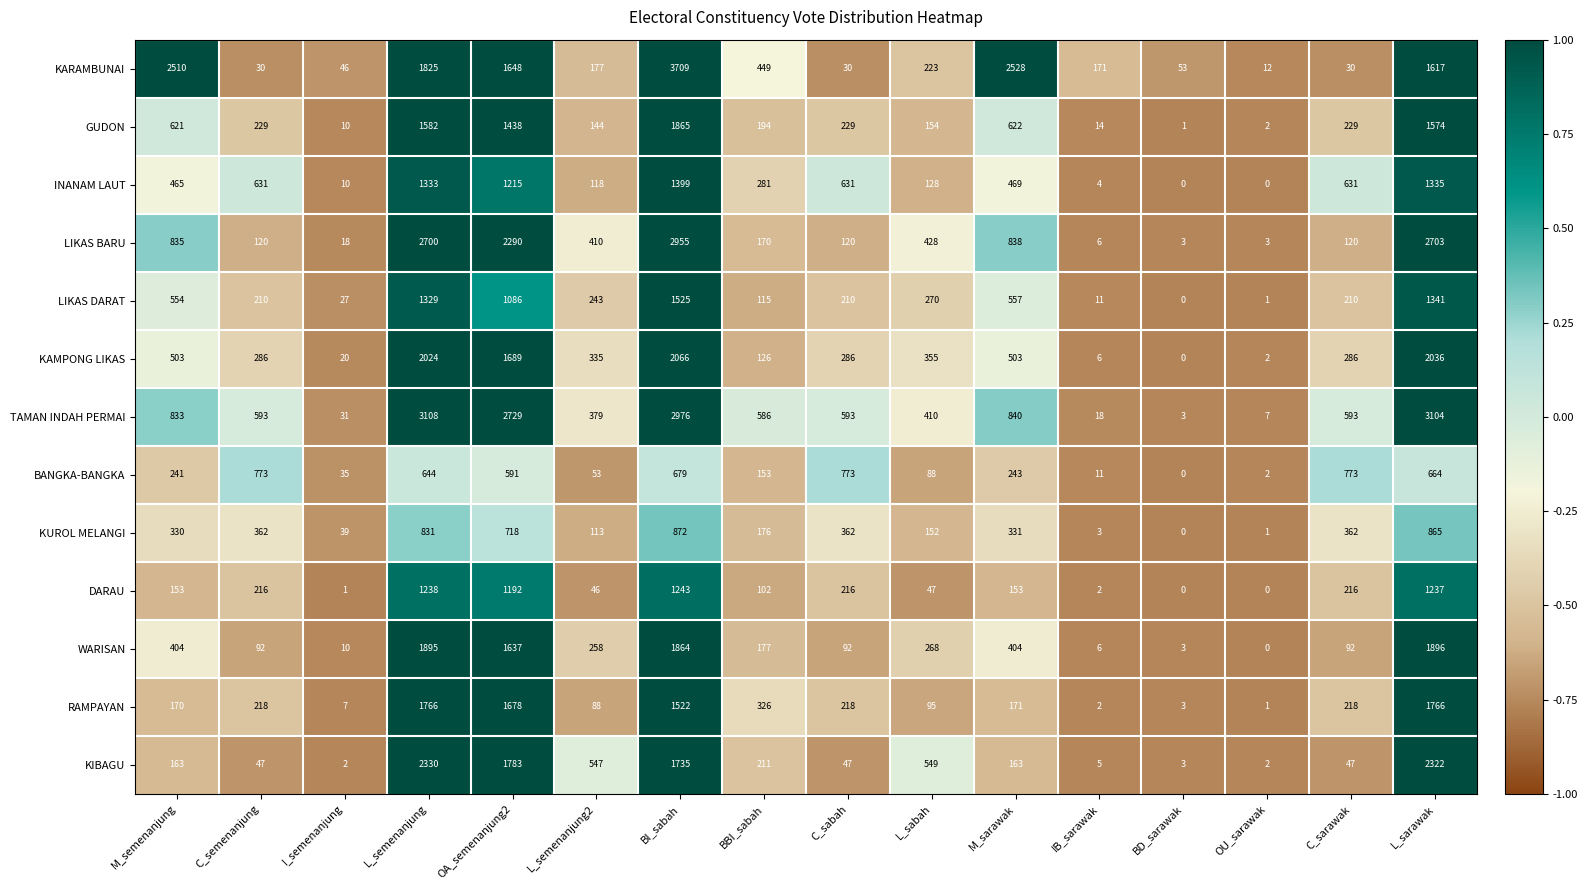

Rank the series at M_semenanjung from lowest to highest value.

DARAU, KIBAGU, RAMPAYAN, BANGKA-BANGKA, KUROL MELANGI, WARISAN, INANAM LAUT, KAMPONG LIKAS, LIKAS DARAT, GUDON, TAMAN INDAH PERMAI, LIKAS BARU, KARAMBUNAI